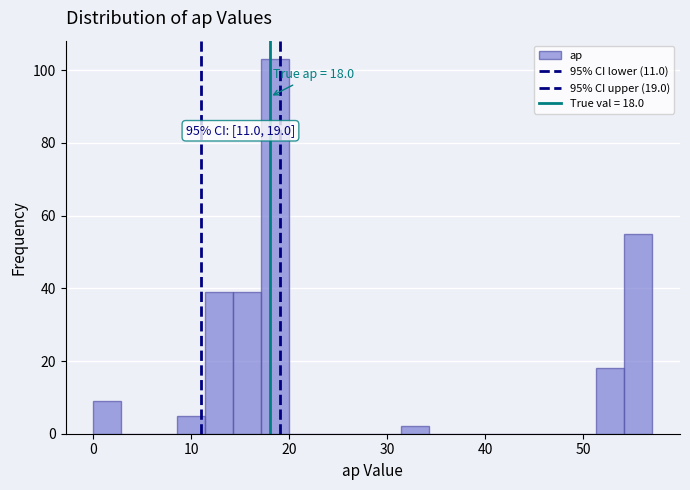

Around what value on the x-axis is the tallest bar? Give the approximate position of its centre, as read against the axis.

19